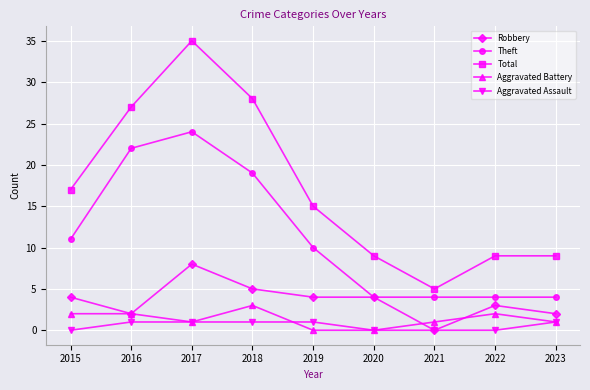

What is the value of the Total point at the 2nd from the left?

27